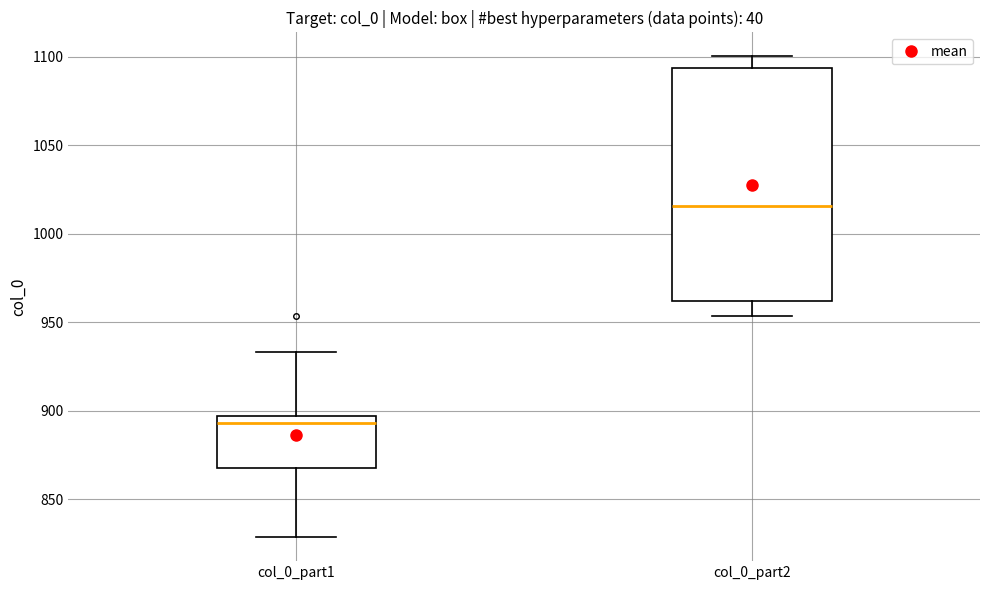

Where is the lower edge of the box for col_0_part1 on the y-axis? The values are not printed on the chart, so give them approximately, as read against the axis.

865